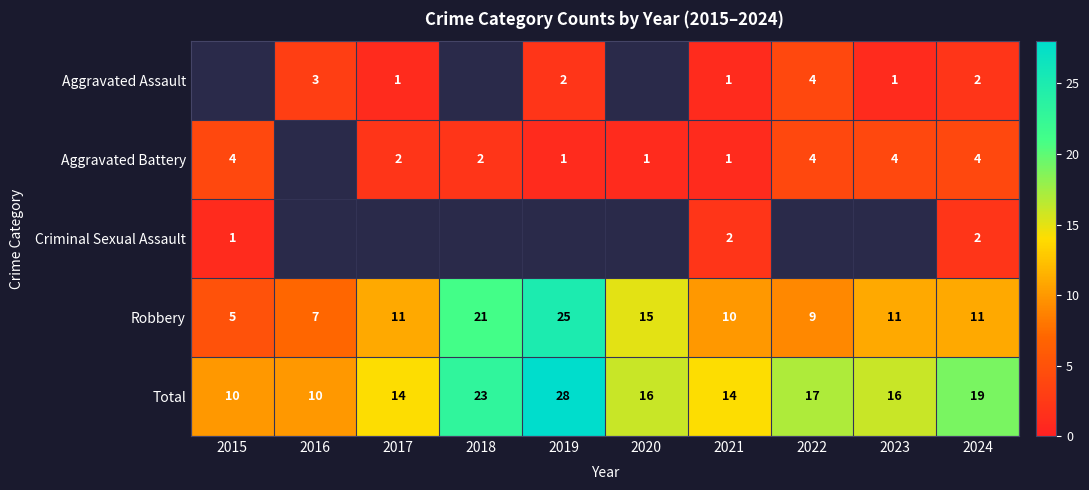

True or false: Aggravated Battery has a value of 2.6 at 2015.

False